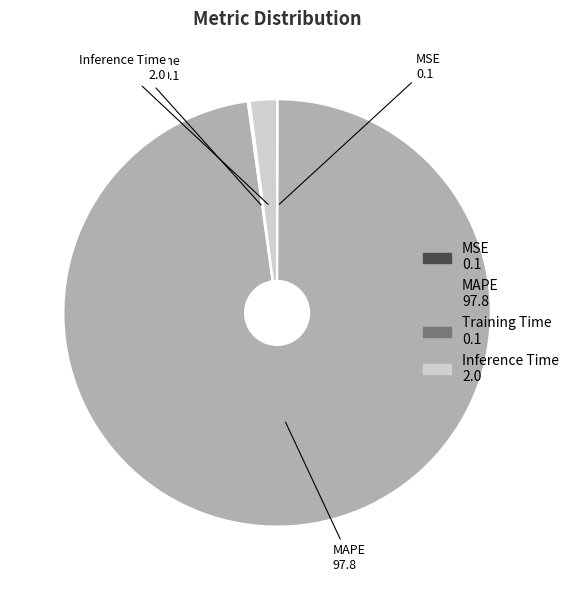

True or false: Inference Time accounts for 2% of the total.

True